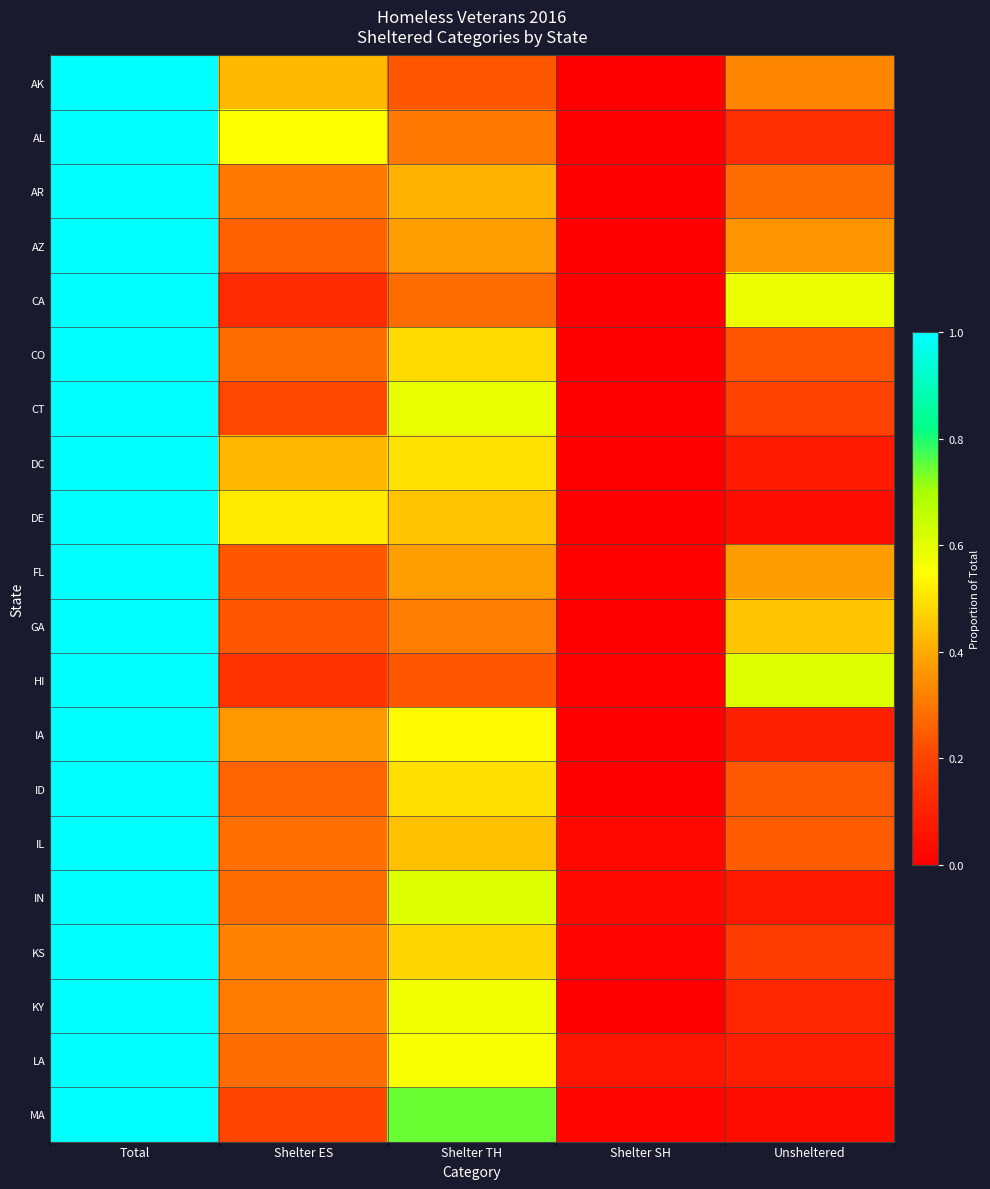

Reading left to right, transcribe all the data shown in this chart.

AK: Total=1.0	Shelter ES=0.4	Shelter TH=0.2	Shelter SH=0.0	Unsheltered=0.3
AL: Total=1.0	Shelter ES=0.6	Shelter TH=0.3	Shelter SH=0.0	Unsheltered=0.1
AR: Total=1.0	Shelter ES=0.3	Shelter TH=0.4	Shelter SH=0.0	Unsheltered=0.3
AZ: Total=1.0	Shelter ES=0.3	Shelter TH=0.4	Shelter SH=0.0	Unsheltered=0.4
CA: Total=1.0	Shelter ES=0.1	Shelter TH=0.3	Shelter SH=0.0	Unsheltered=0.6
CO: Total=1.0	Shelter ES=0.3	Shelter TH=0.5	Shelter SH=0.0	Unsheltered=0.2
CT: Total=1.0	Shelter ES=0.2	Shelter TH=0.6	Shelter SH=0.0	Unsheltered=0.2
DC: Total=1.0	Shelter ES=0.4	Shelter TH=0.5	Shelter SH=0.0	Unsheltered=0.1
DE: Total=1.0	Shelter ES=0.5	Shelter TH=0.4	Shelter SH=0.0	Unsheltered=0.0
FL: Total=1.0	Shelter ES=0.2	Shelter TH=0.4	Shelter SH=0.0	Unsheltered=0.4
GA: Total=1.0	Shelter ES=0.2	Shelter TH=0.3	Shelter SH=0.0	Unsheltered=0.4
HI: Total=1.0	Shelter ES=0.2	Shelter TH=0.2	Shelter SH=0.0	Unsheltered=0.6
IA: Total=1.0	Shelter ES=0.4	Shelter TH=0.5	Shelter SH=0.0	Unsheltered=0.1
ID: Total=1.0	Shelter ES=0.3	Shelter TH=0.5	Shelter SH=0.0	Unsheltered=0.2
IL: Total=1.0	Shelter ES=0.3	Shelter TH=0.4	Shelter SH=0.0	Unsheltered=0.2
IN: Total=1.0	Shelter ES=0.3	Shelter TH=0.6	Shelter SH=0.0	Unsheltered=0.1
KS: Total=1.0	Shelter ES=0.3	Shelter TH=0.5	Shelter SH=0.0	Unsheltered=0.2
KY: Total=1.0	Shelter ES=0.3	Shelter TH=0.6	Shelter SH=0.0	Unsheltered=0.1
LA: Total=1.0	Shelter ES=0.3	Shelter TH=0.6	Shelter SH=0.1	Unsheltered=0.1
MA: Total=1.0	Shelter ES=0.2	Shelter TH=0.7	Shelter SH=0.0	Unsheltered=0.0